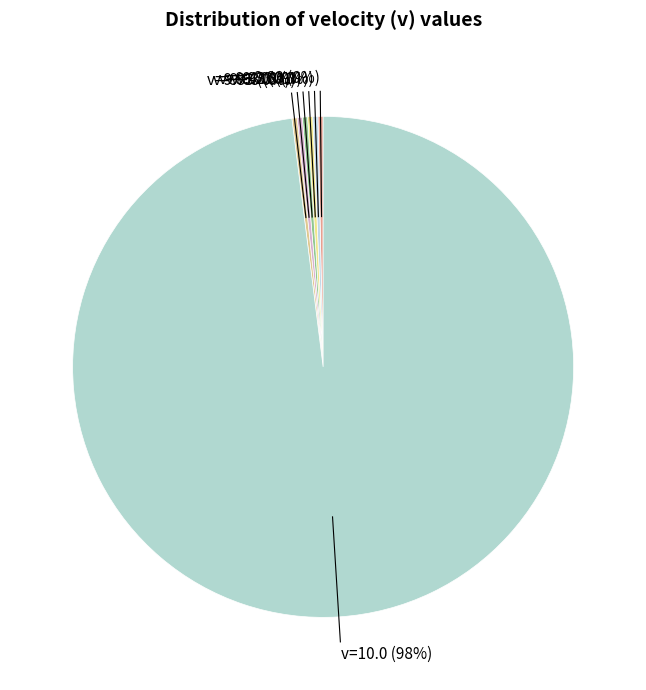

Is the sum of v=9.83 (0%) and v=9.43 (0%) greater than half?

No